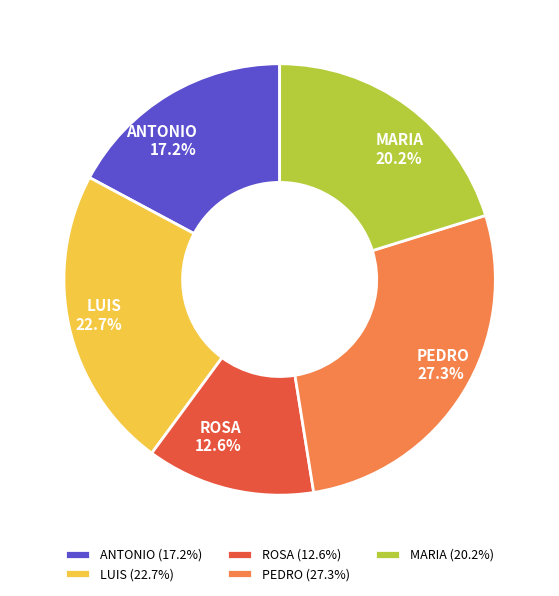

To the nearest percent, what is the difference between the largest and smallest slice percentages?

15%